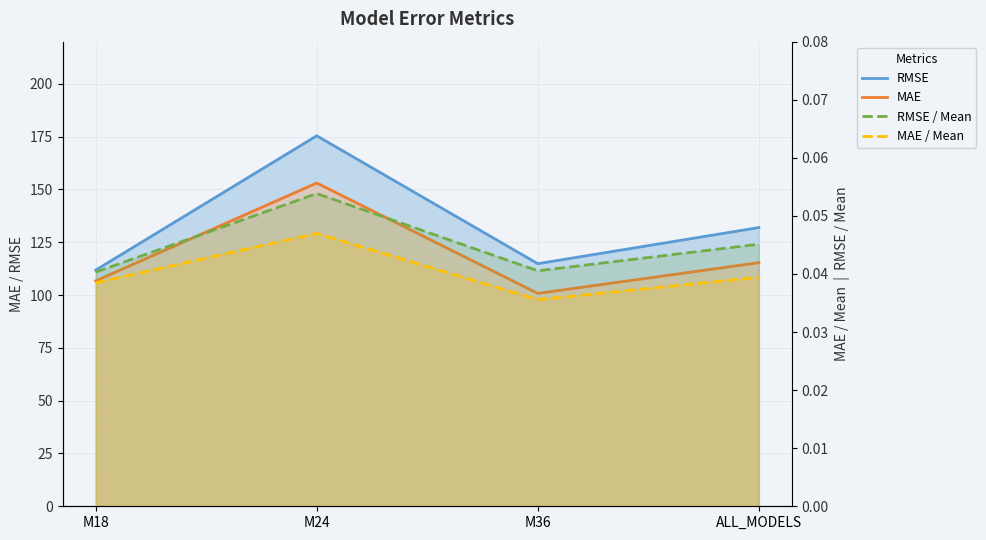

What are all the series names shown in the legend?

RMSE, MAE, RMSE / Mean, MAE / Mean